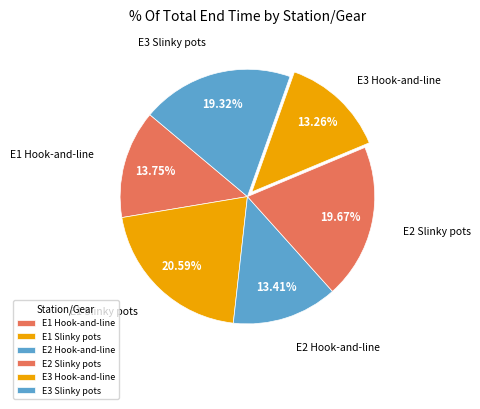

Approximately how many times larger is the value at E2 Hook-and-line compared to E2 Slinky pots?

0.7